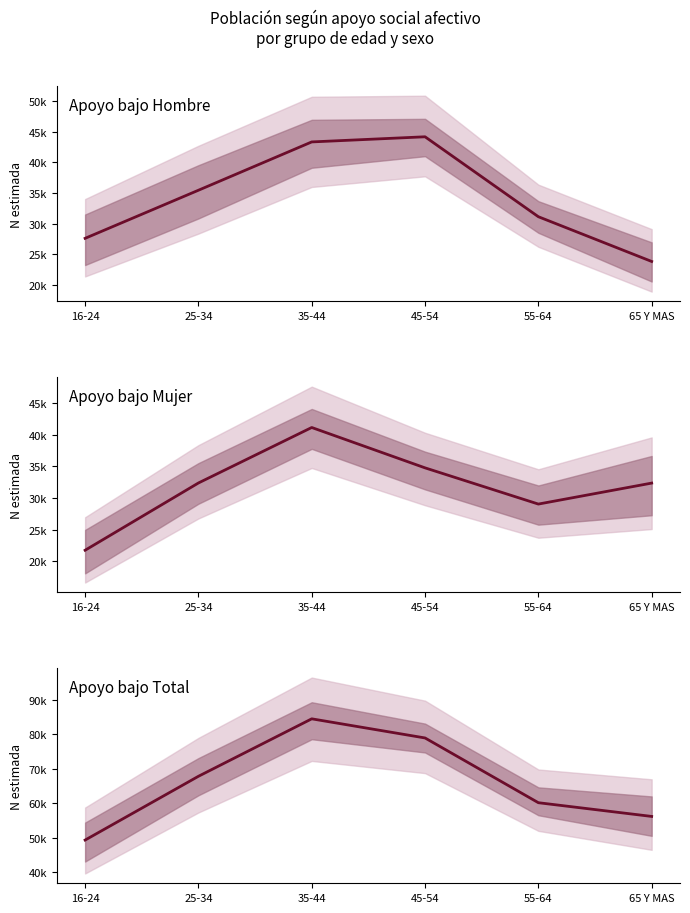

Between 16-24 and 25-34, which is larger?

25-34